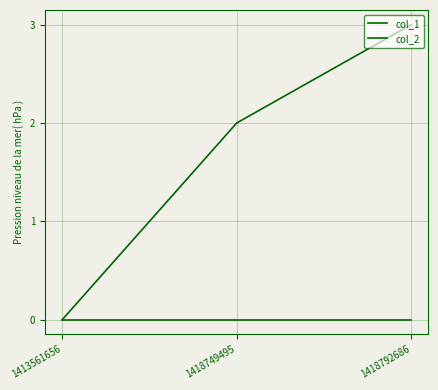

At which label does col_2 reach its minimum?

1413561656